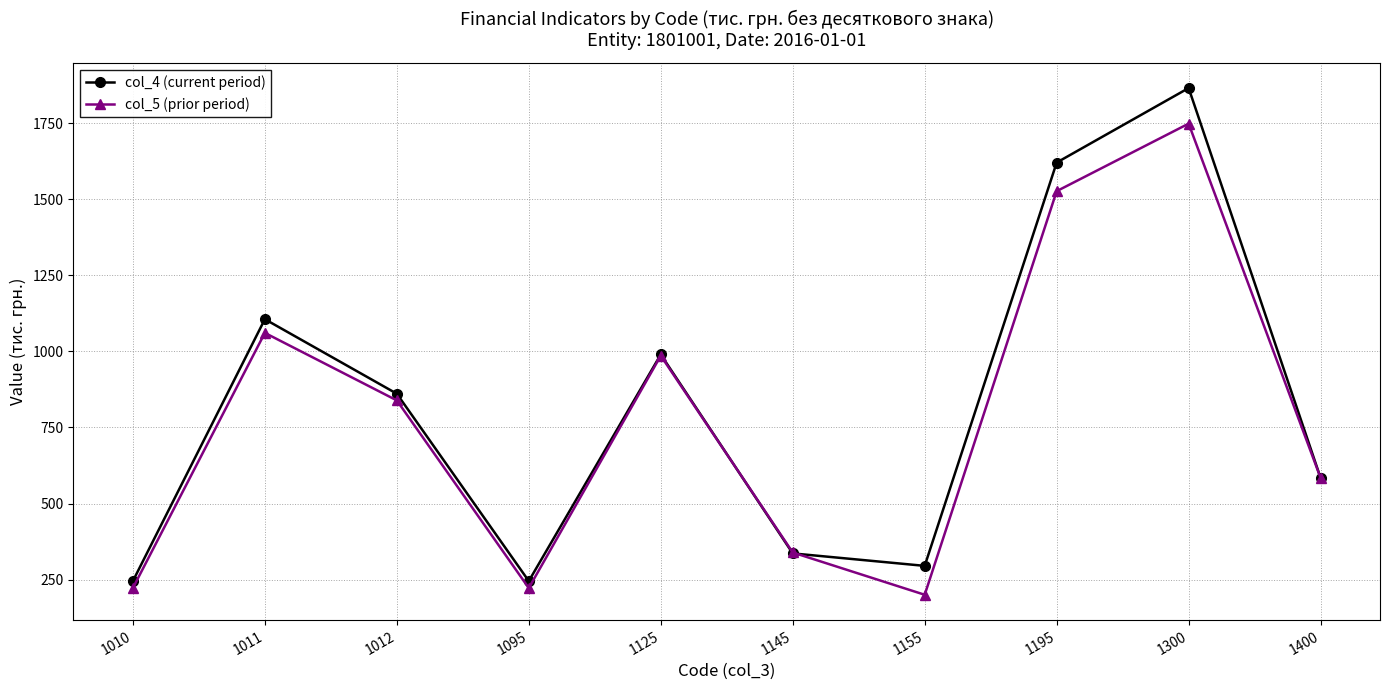

At which category does col_4 (current period) reach its first local peak?

1011